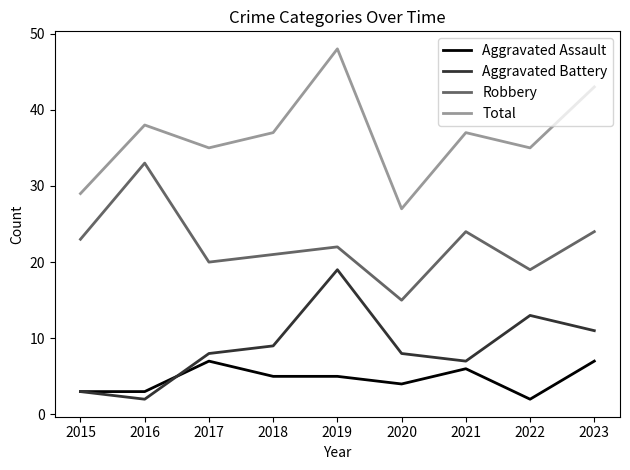

Where is Aggravated Assault nearest to the value 4?

2020